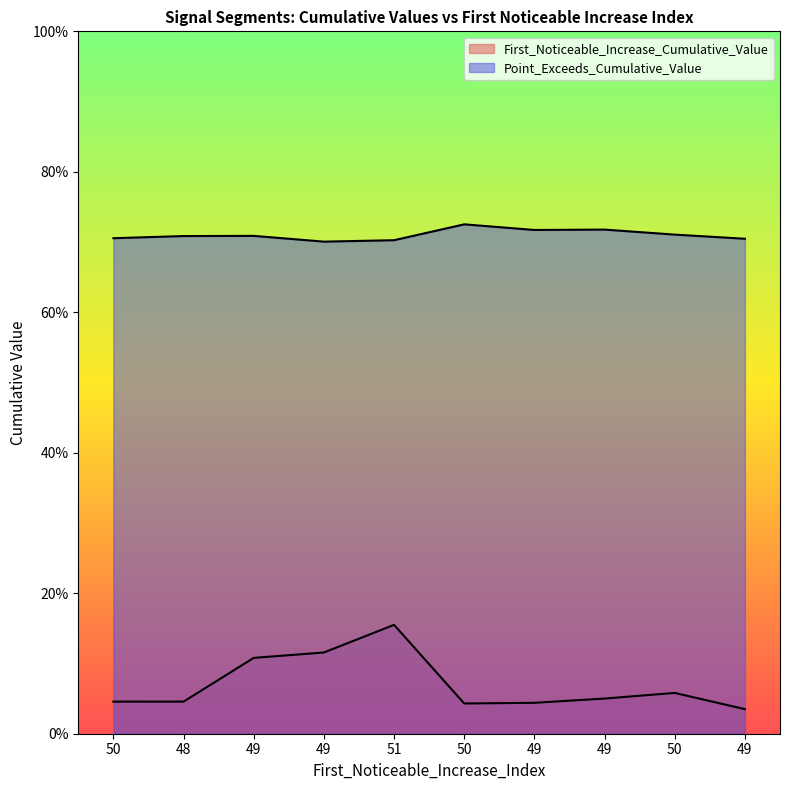

Reading right to left, what are all the values shown in this chart?

First_Noticeable_Increase_Cumulative_Value: 49=0.0	50=0.1	49=0.1	49=0.0	50=0.0	51=0.2	49=0.1	49=0.1	48=0.0	50=0.0
Point_Exceeds_Cumulative_Value: 49=0.7	50=0.7	49=0.7	49=0.7	50=0.7	51=0.7	49=0.7	49=0.7	48=0.7	50=0.7